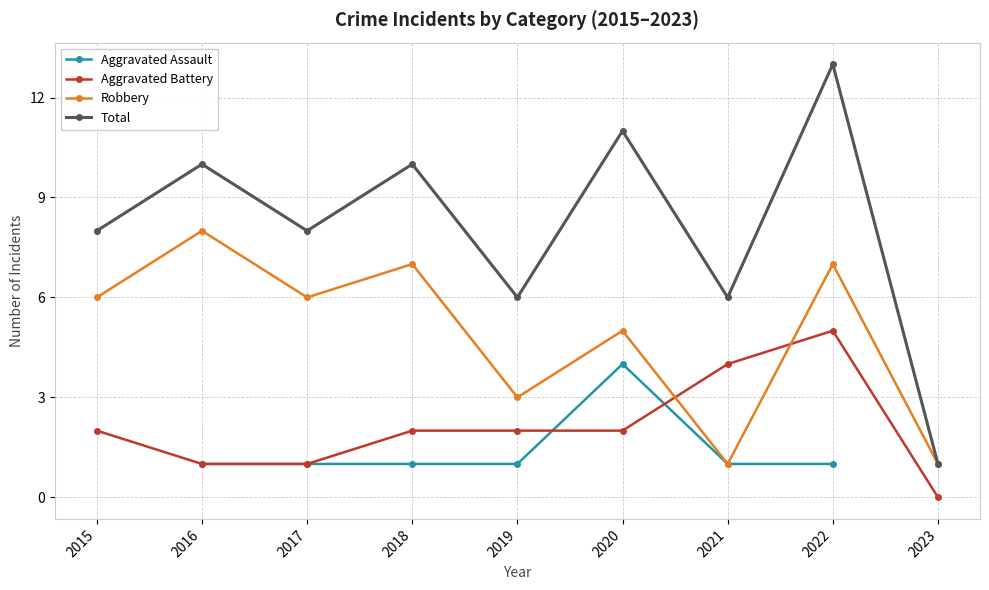

The value of Robbery at 2020 is 3. True or false?

False